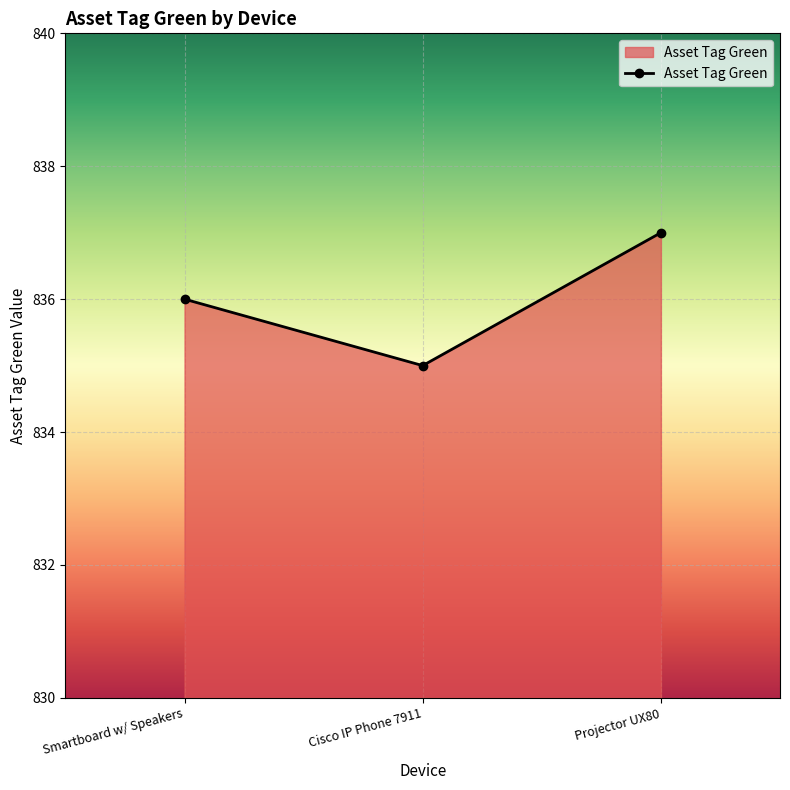

Is it true that the value at Smartboard w/ Speakers is 836?

True